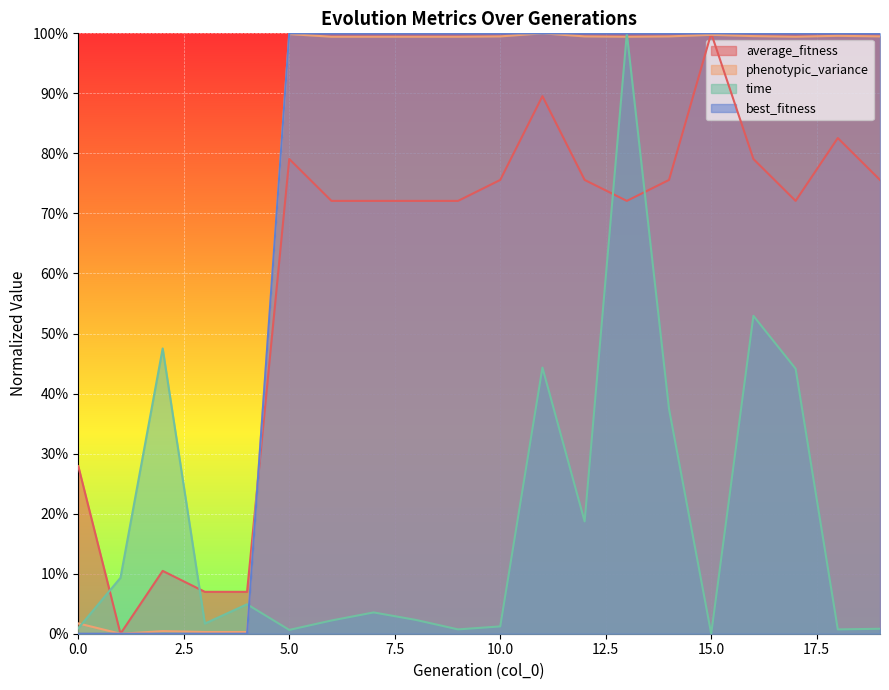

How many lines are shown in the chart?

4